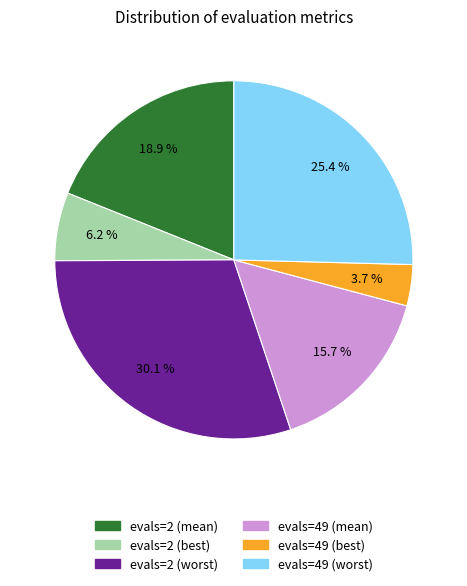

Rank the categories by value from lowest to highest.

evals=49 (best), evals=2 (best), evals=49 (mean), evals=2 (mean), evals=49 (worst), evals=2 (worst)